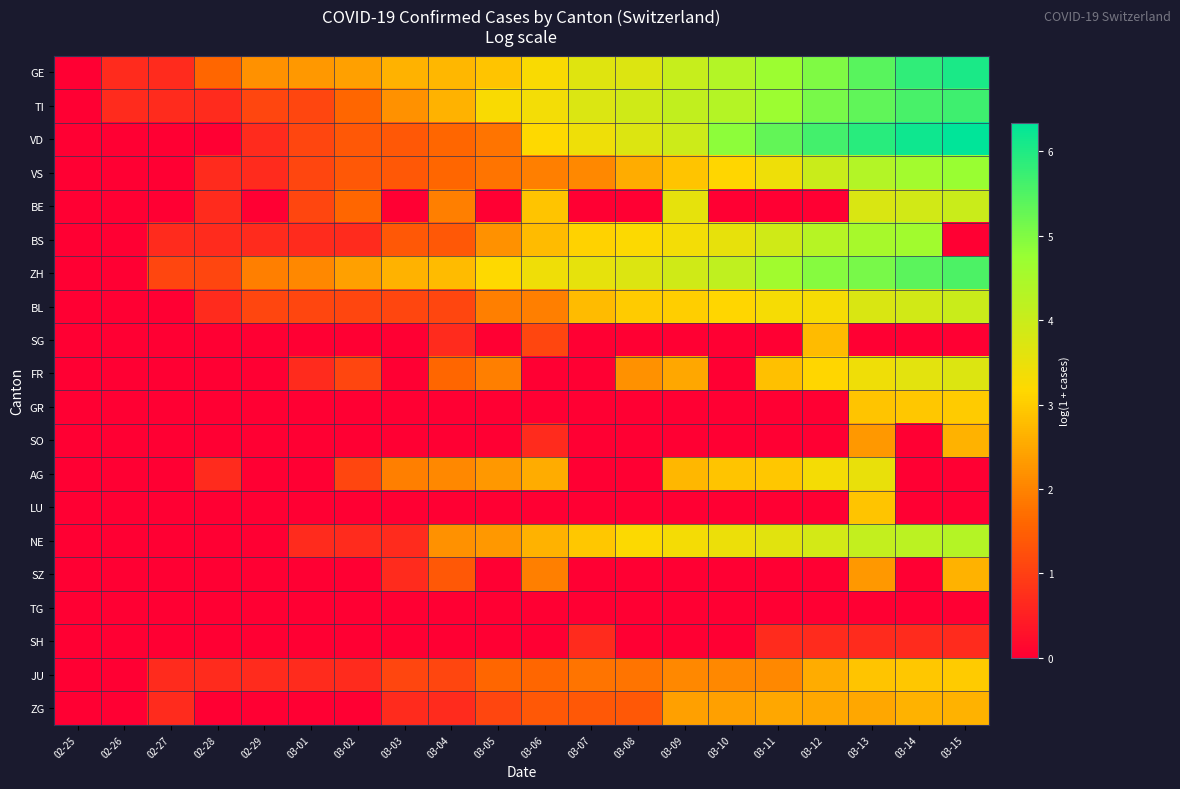

Which category has the lowest value across all series?

02-25